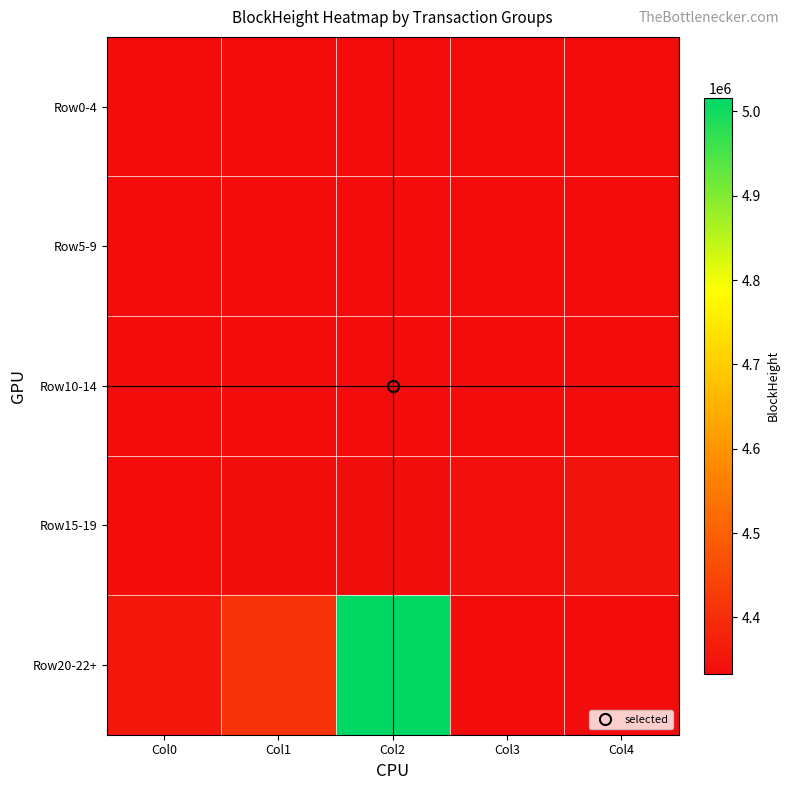

Rank the series by their maximum value, from lowest to highest.

Row0-4, Row5-9, Row10-14, Row15-19, Row20-22+